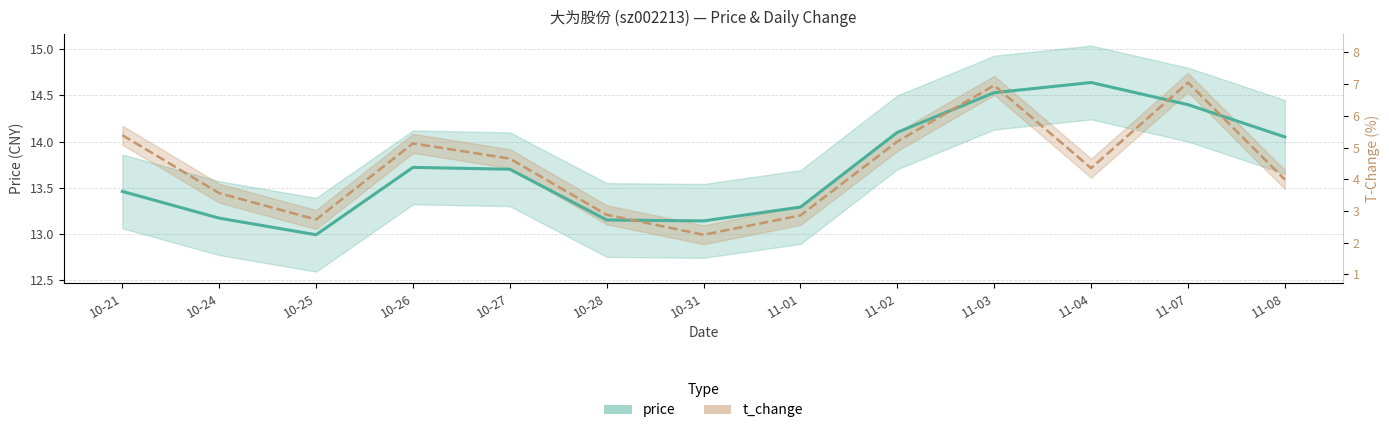

What is the average value of the t_change (scaled) series?

13.7